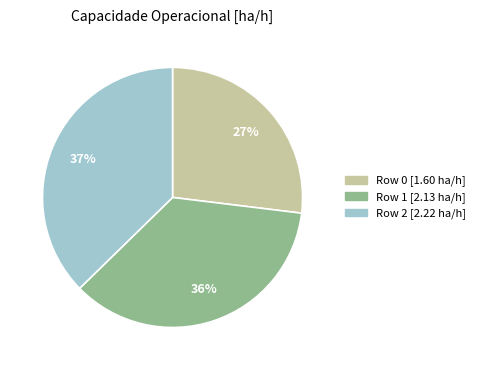

Do Row 1 and Row 2 together represent more than half of the pie?

Yes